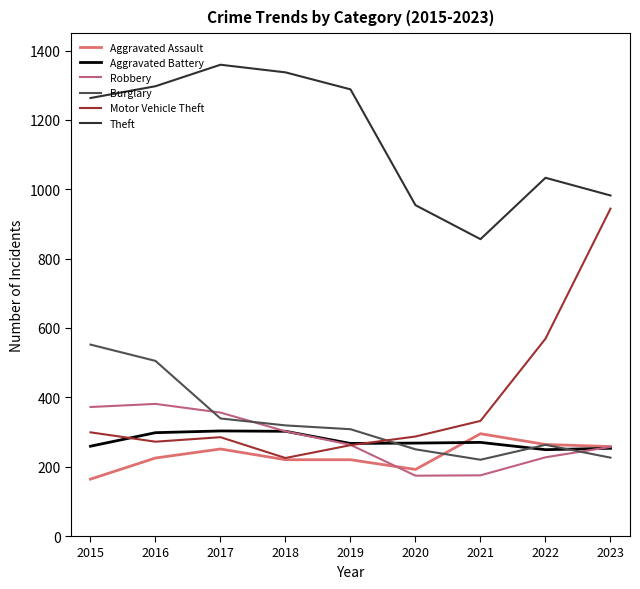

Is it true that Burglary equals 117 at 2018?

False